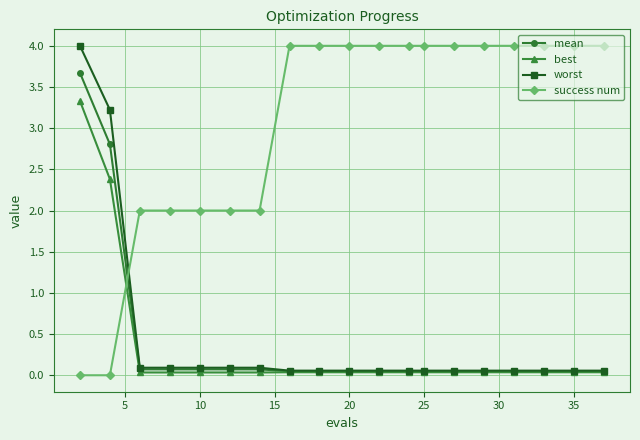

True or false: success num and mean cross at least once.

True